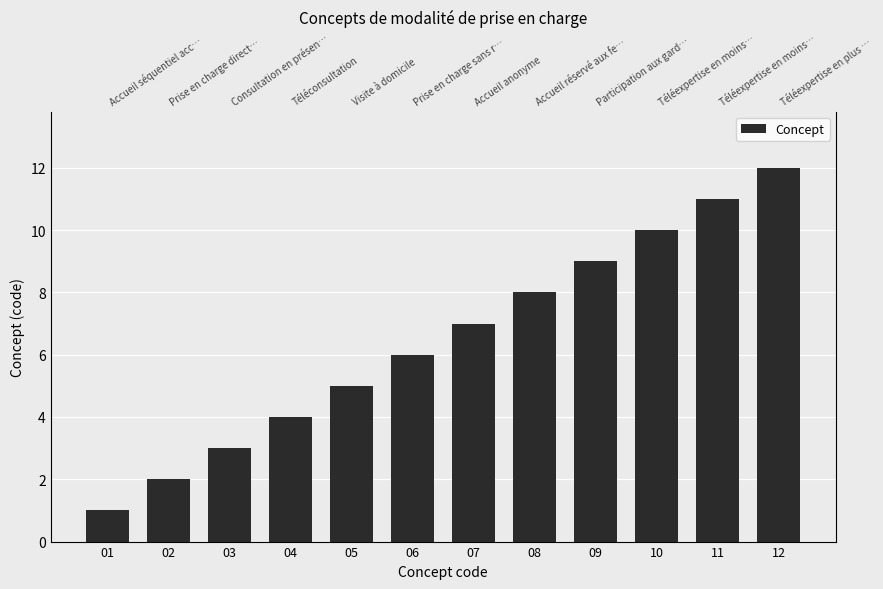

What is the difference between the values at 01 and 07?

6